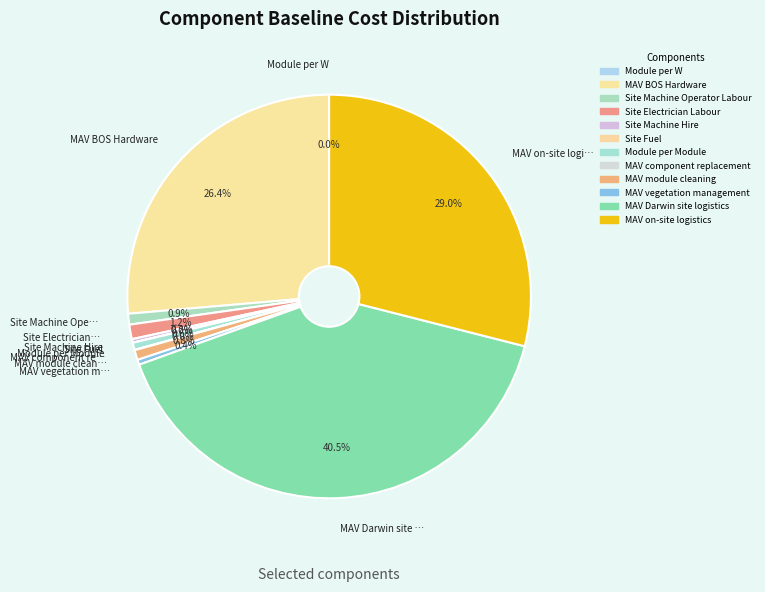

True or false: MAV BOS Hardware accounts for 26% of the total.

True